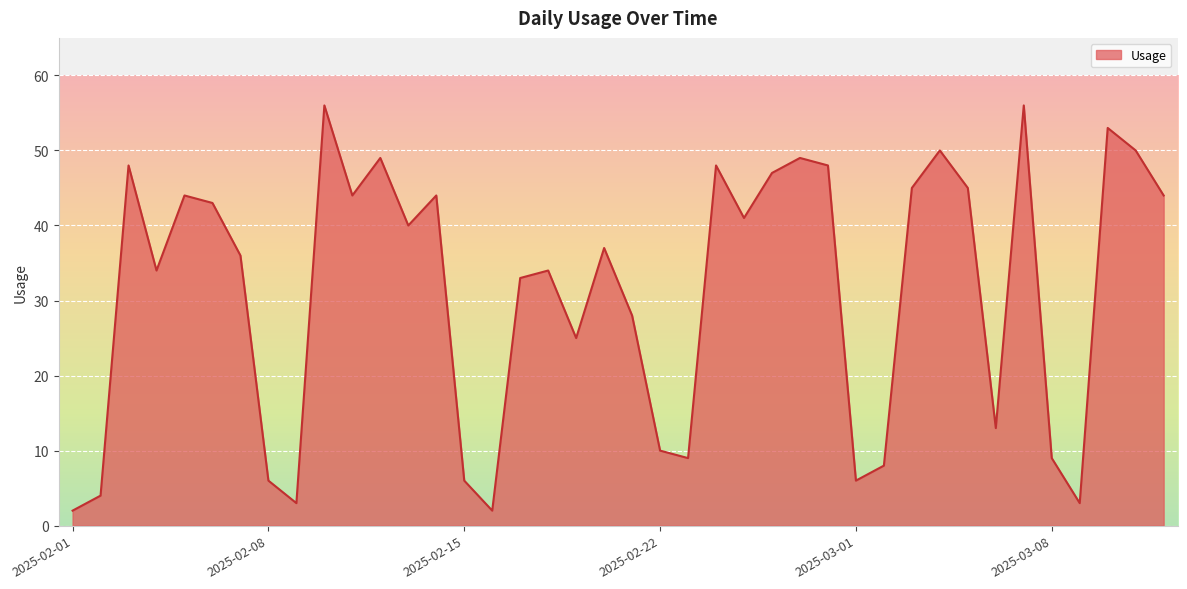

What is the greatest value displayed?

56